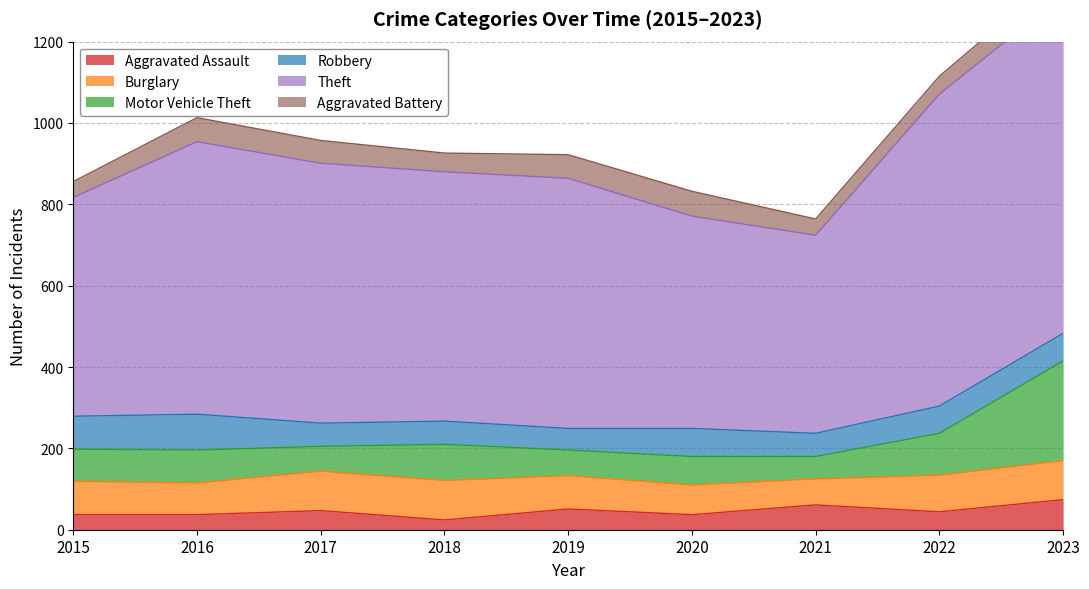

What is the smallest value displayed?

24